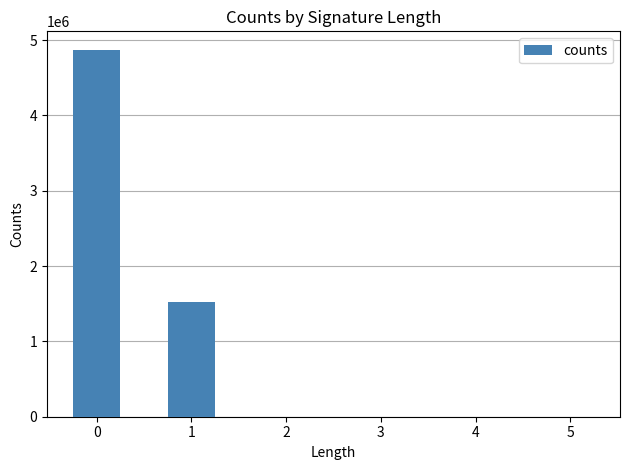

How many data points does each series have?

6